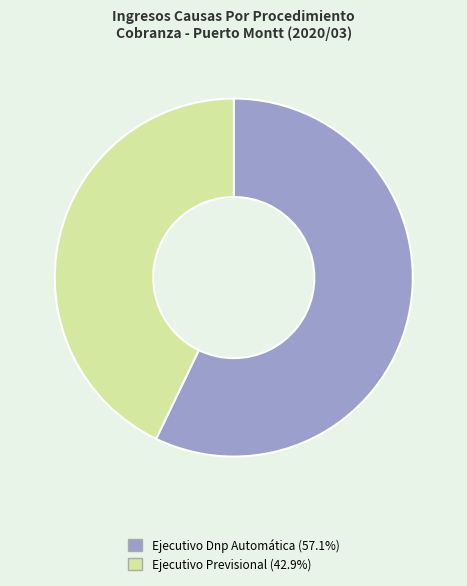

How many segments does this pie chart have?

2